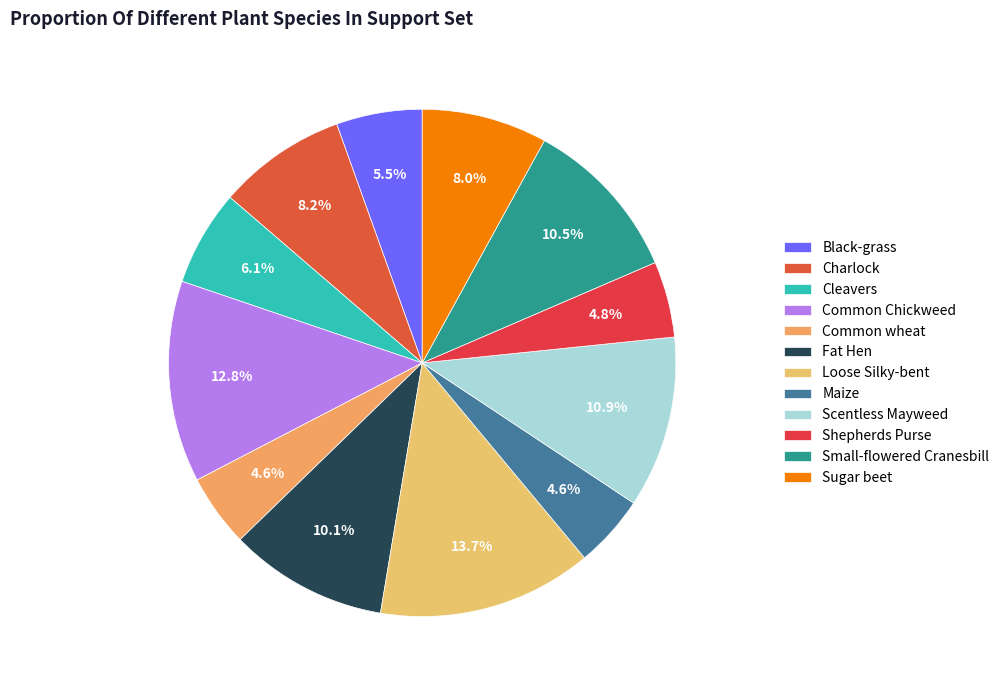

Does any single category account for the majority?

No